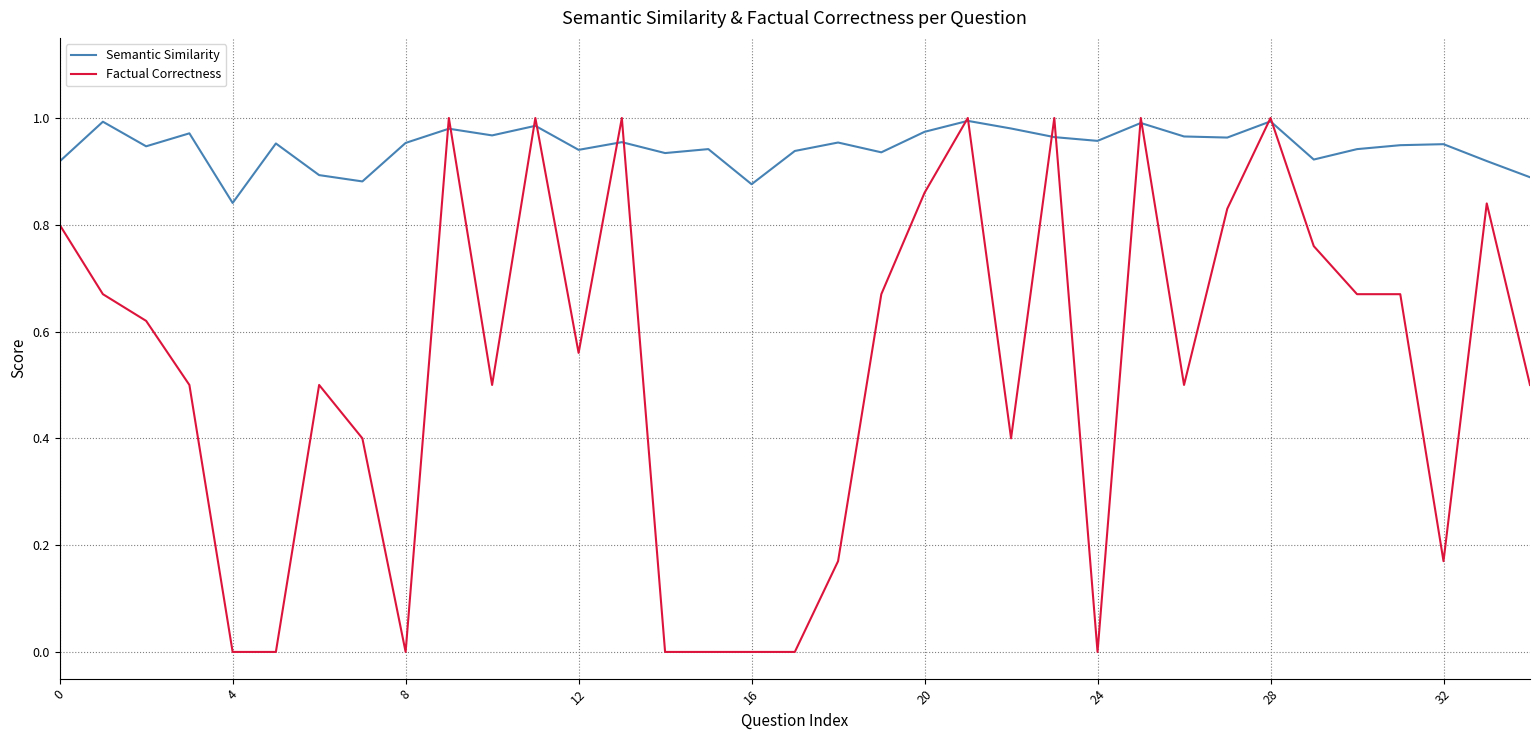

List the series in order of their overall mean, lowest first.

Factual Correctness, Semantic Similarity